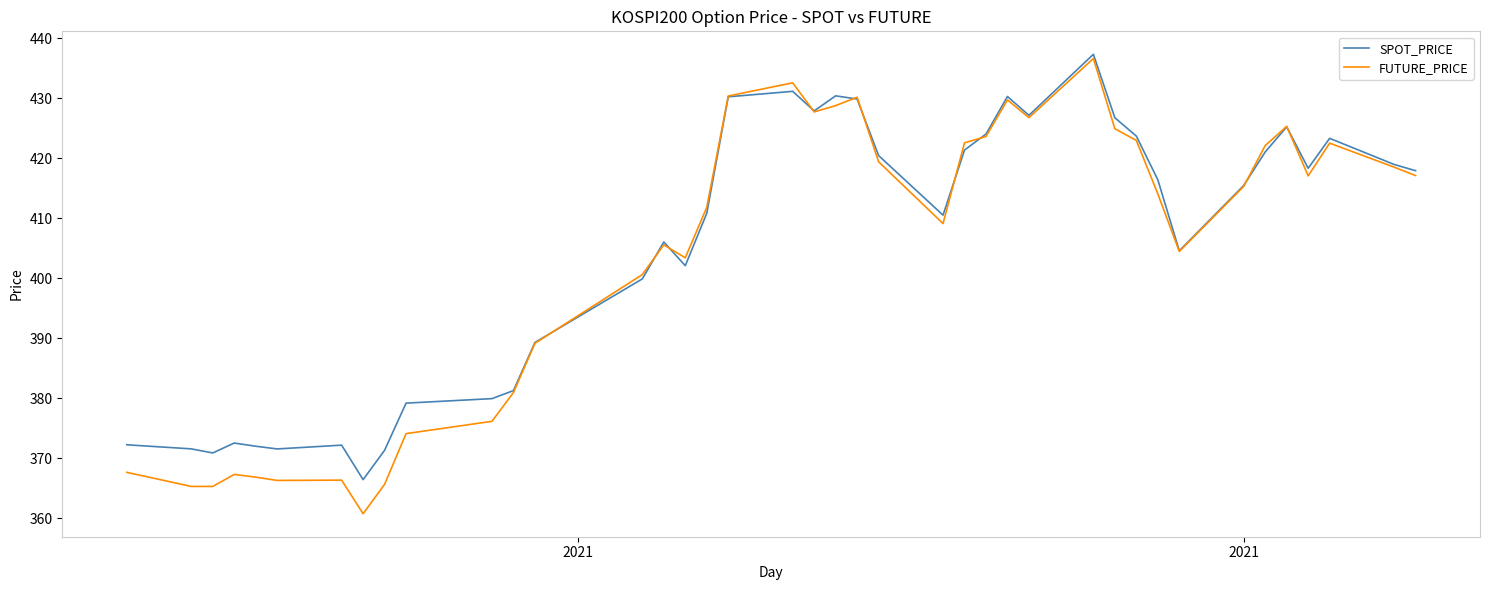

At how many categories does at least one series exceed 377?

31